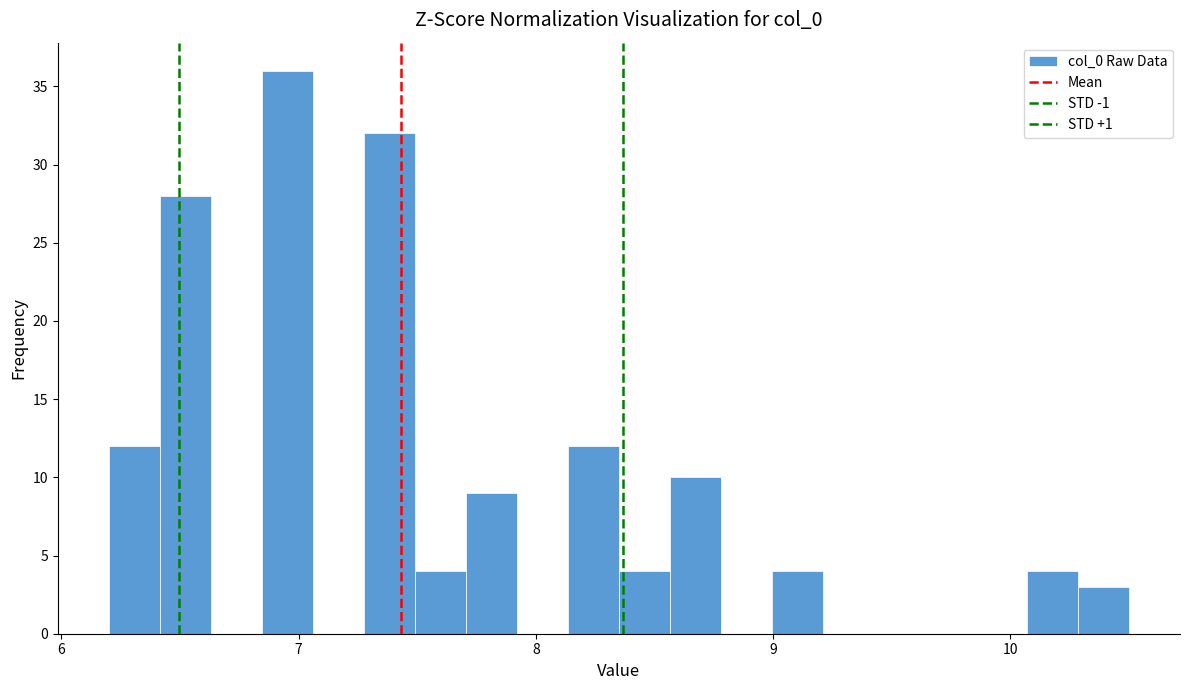

Around what value on the x-axis is the tallest bar? Give the approximate position of its centre, as read against the axis.

7.0